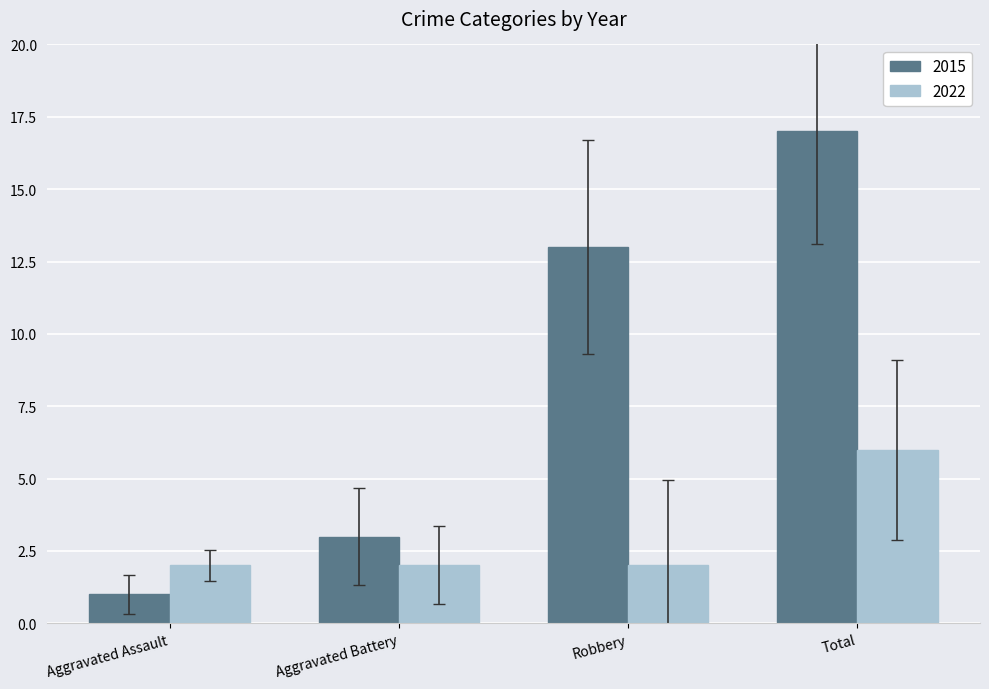

How many bars are there in total?

8